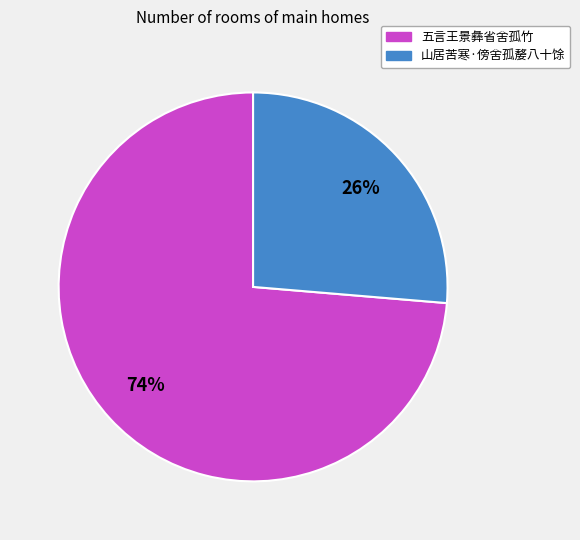

What is the smallest slice in the pie chart?

山居苦寒·傍舍孤嫠八十馀